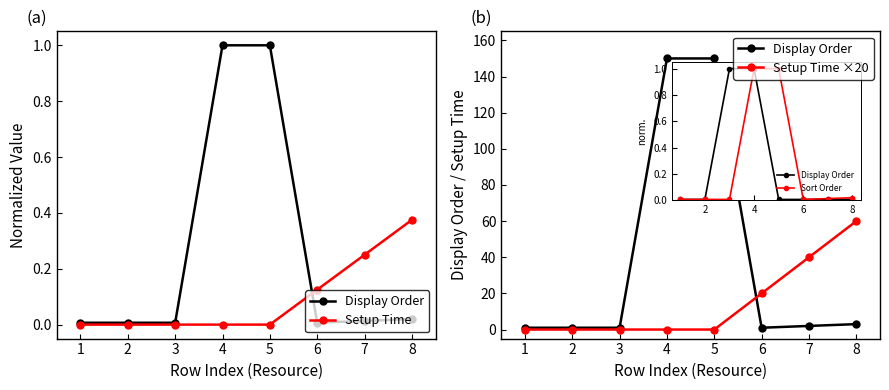

What is the minimum value for Display Order?

1.0